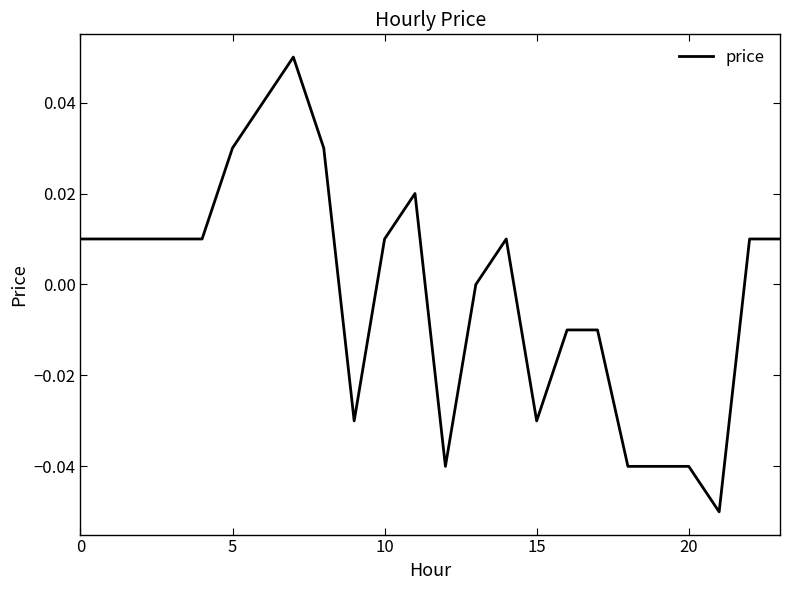

At which category does the data reach its first local valley?

9